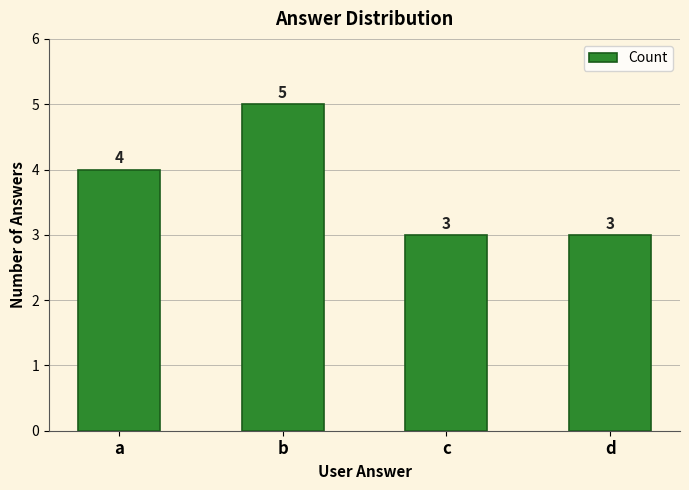

Reading left to right, transcribe all the data shown in this chart.

4	5	3	3